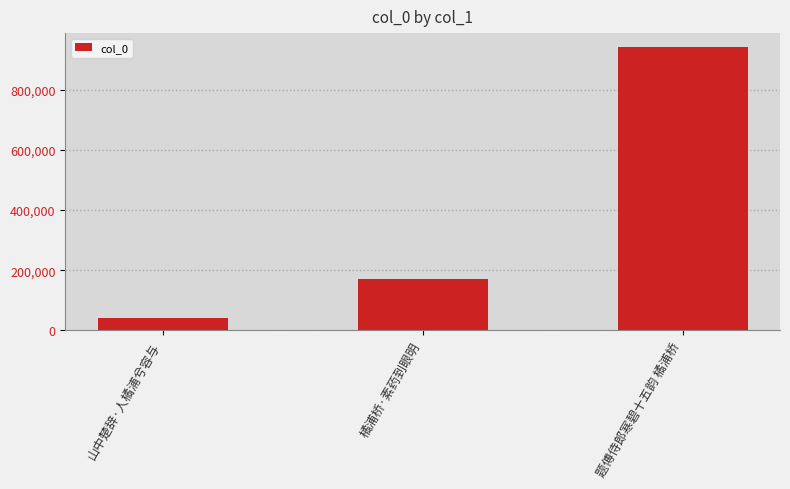

The chart shows a value of 104976 at 橘浦桥·素药到眼明. True or false?

False